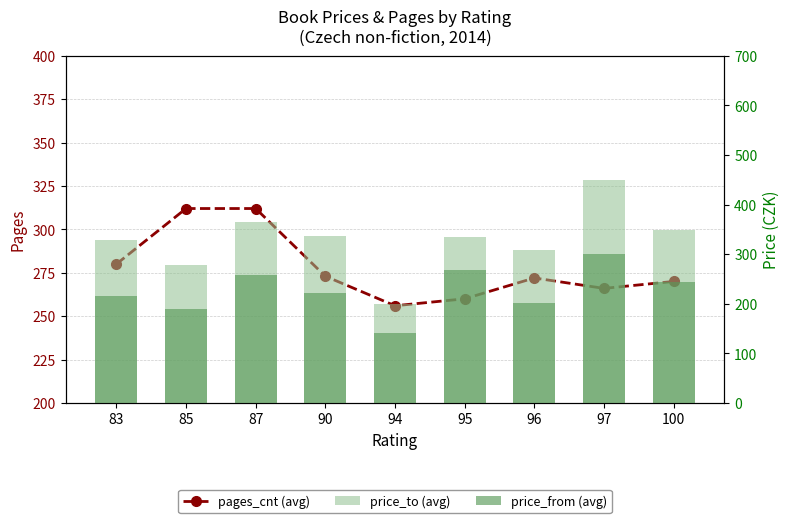

What is the difference between the price_from (avg) values at 90 and 83?

5